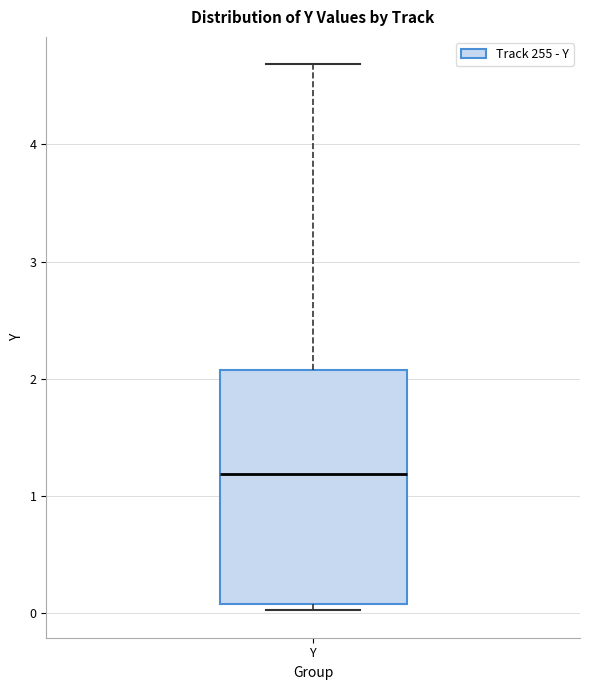

Where does the upper whisker of the box for Y end on the y-axis? The values are not printed on the chart, so give them approximately, as read against the axis.

4.7